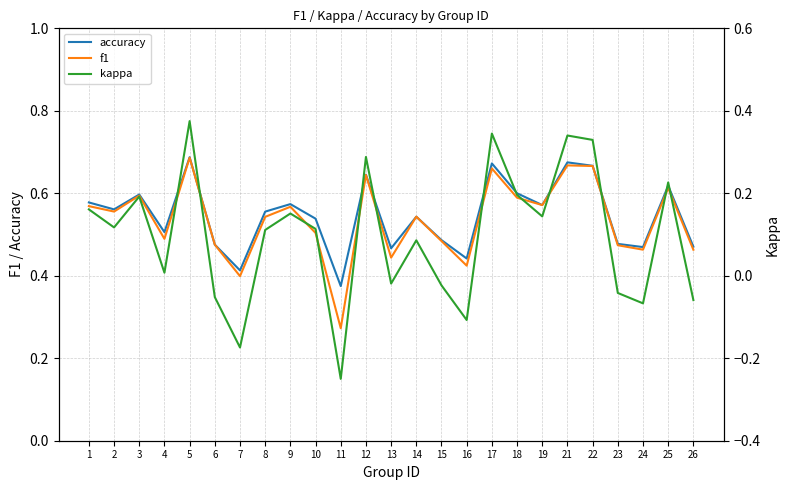

At how many categories does at least one series exceed 0?

25